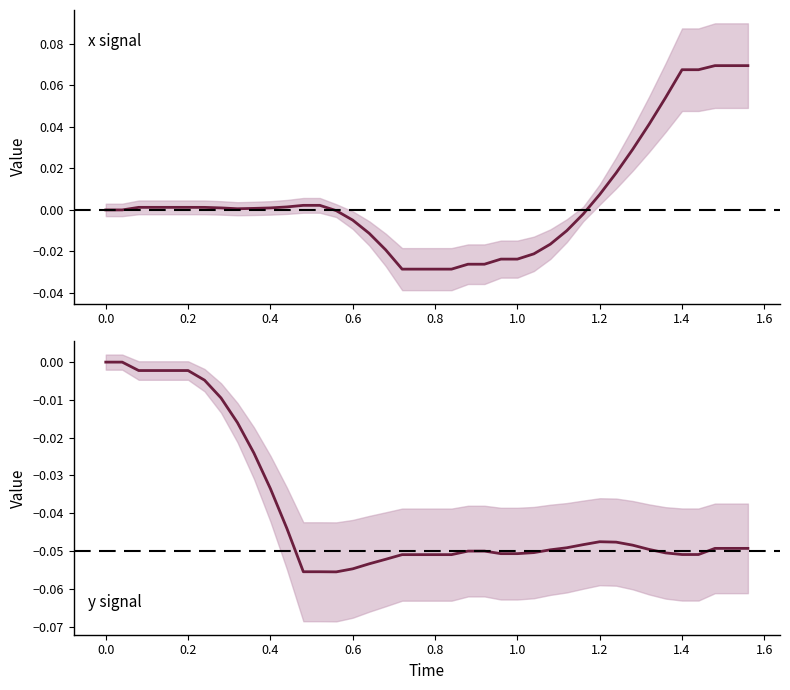

Which series has the widest spread of values?

x